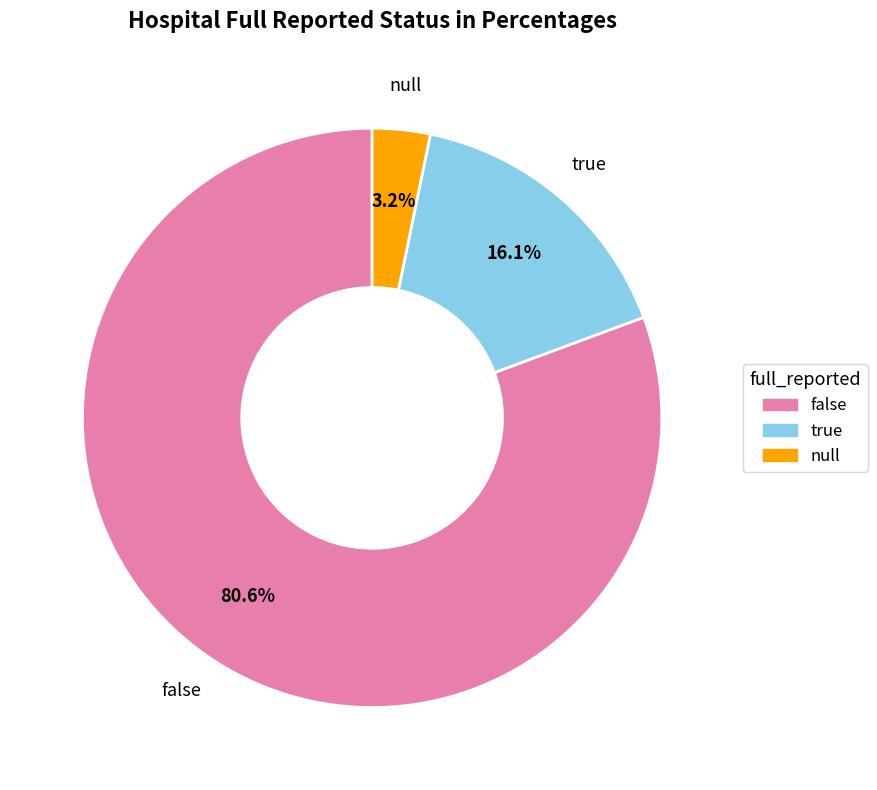

Between null and false, which is larger?

false